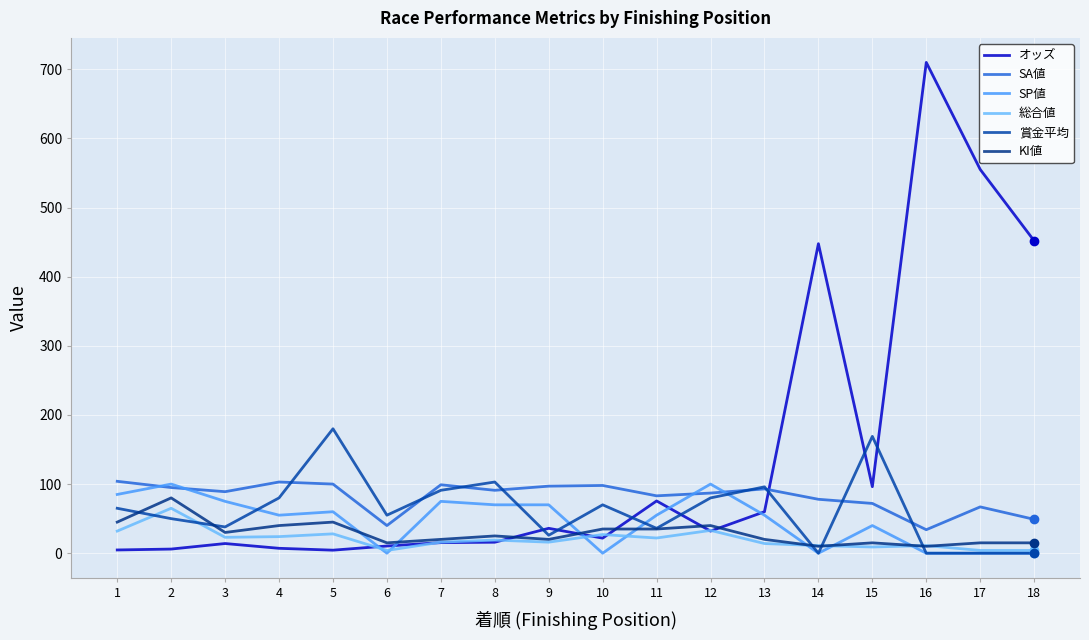

At which category is the sum across all series the highest?

16